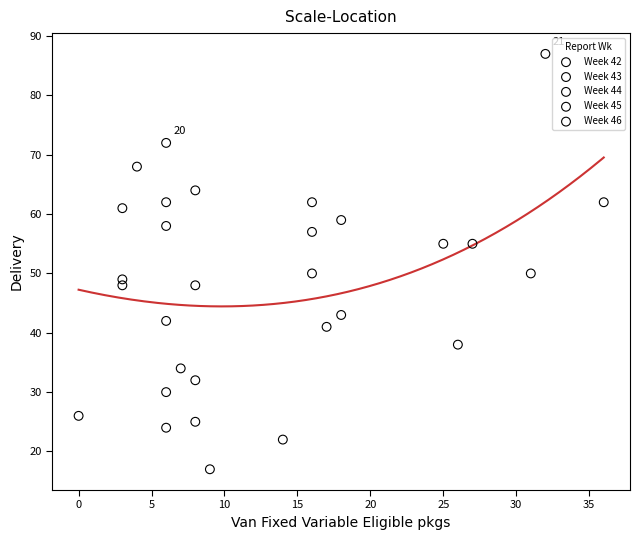

Which series contains the highest Y value?

Week 45